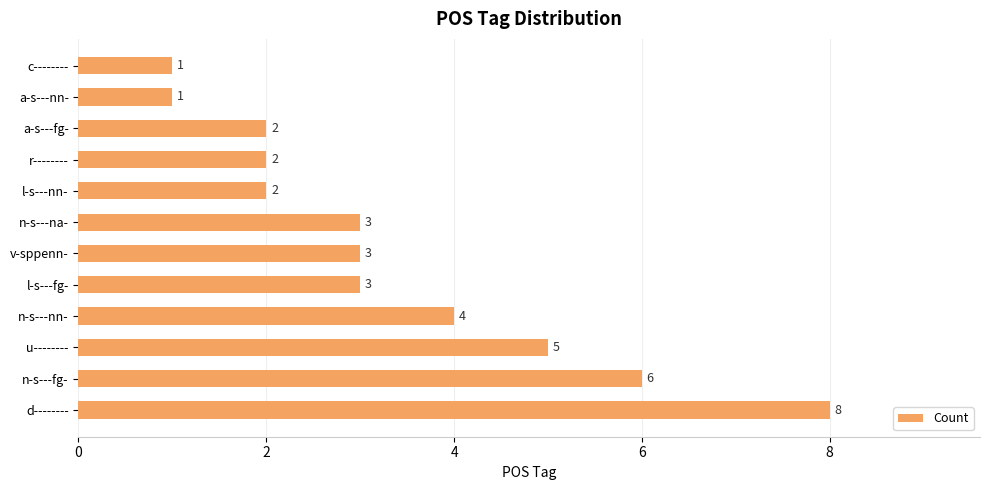

What is the maximum value shown in the chart?

8